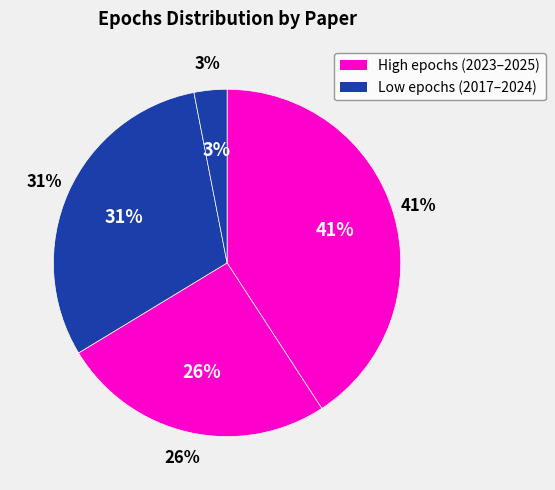

Do CheXNet (2017) and ConvNeXt for CXR (2025) together represent more than half of the pie?

No